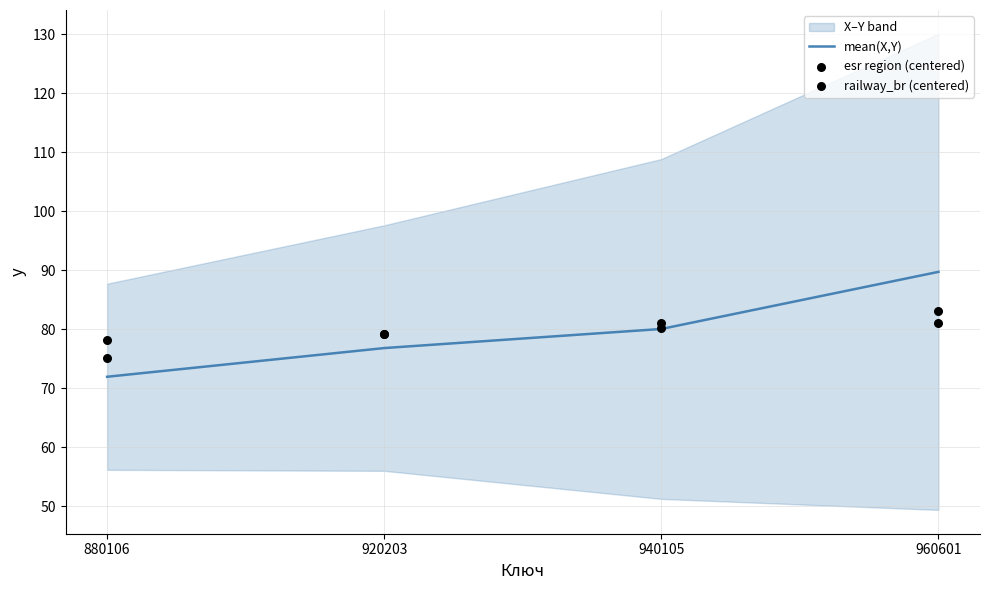

Which series contains the lowest Y value?

mean(X,Y)